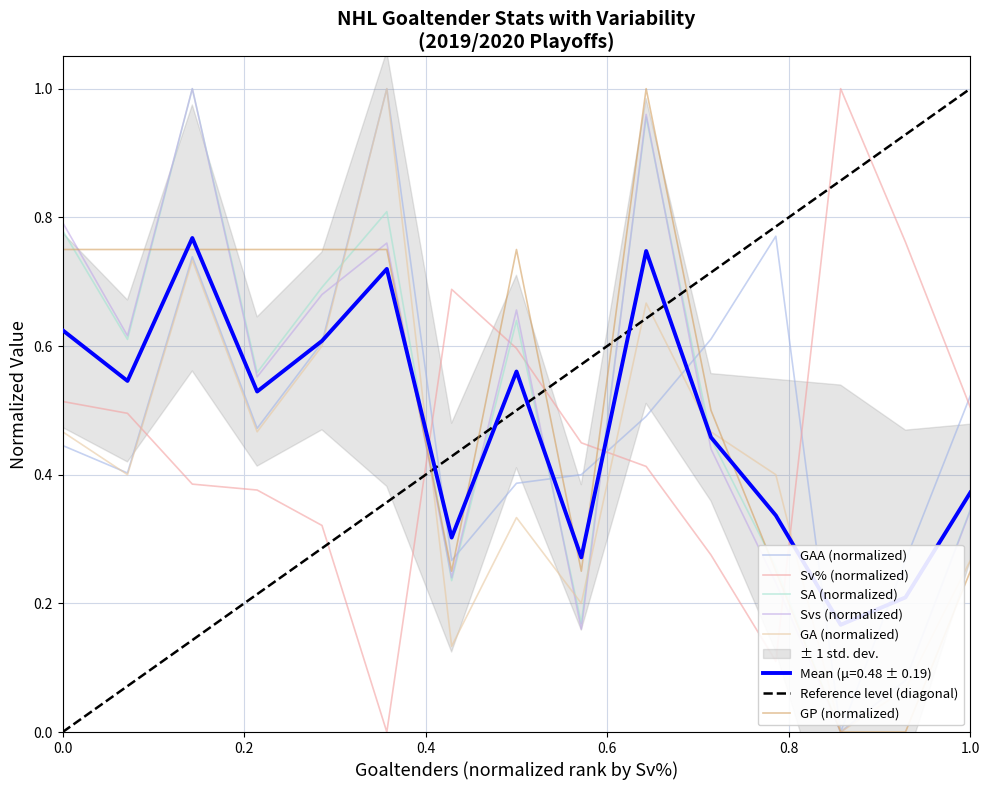

Which series has the largest total across all categories?

GP